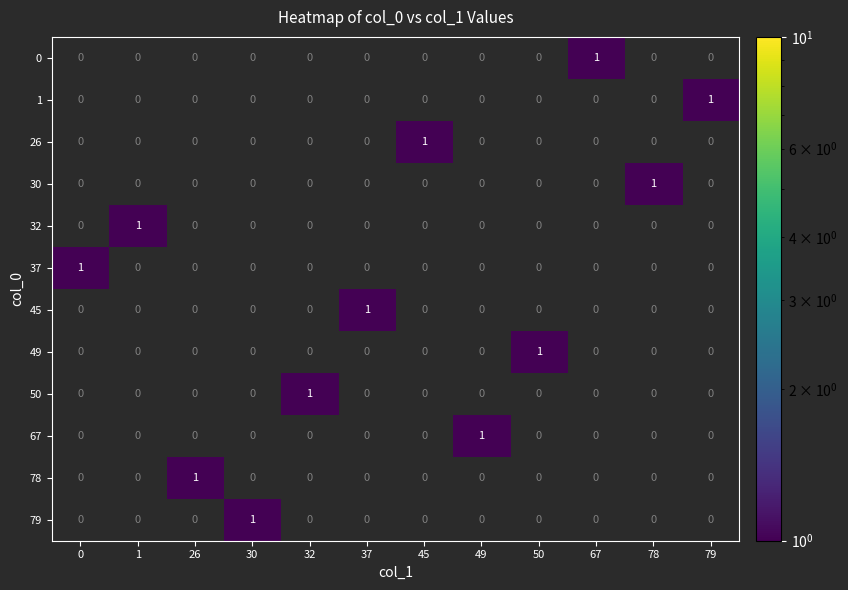

The value of 67 at 37 is 0. True or false?

True